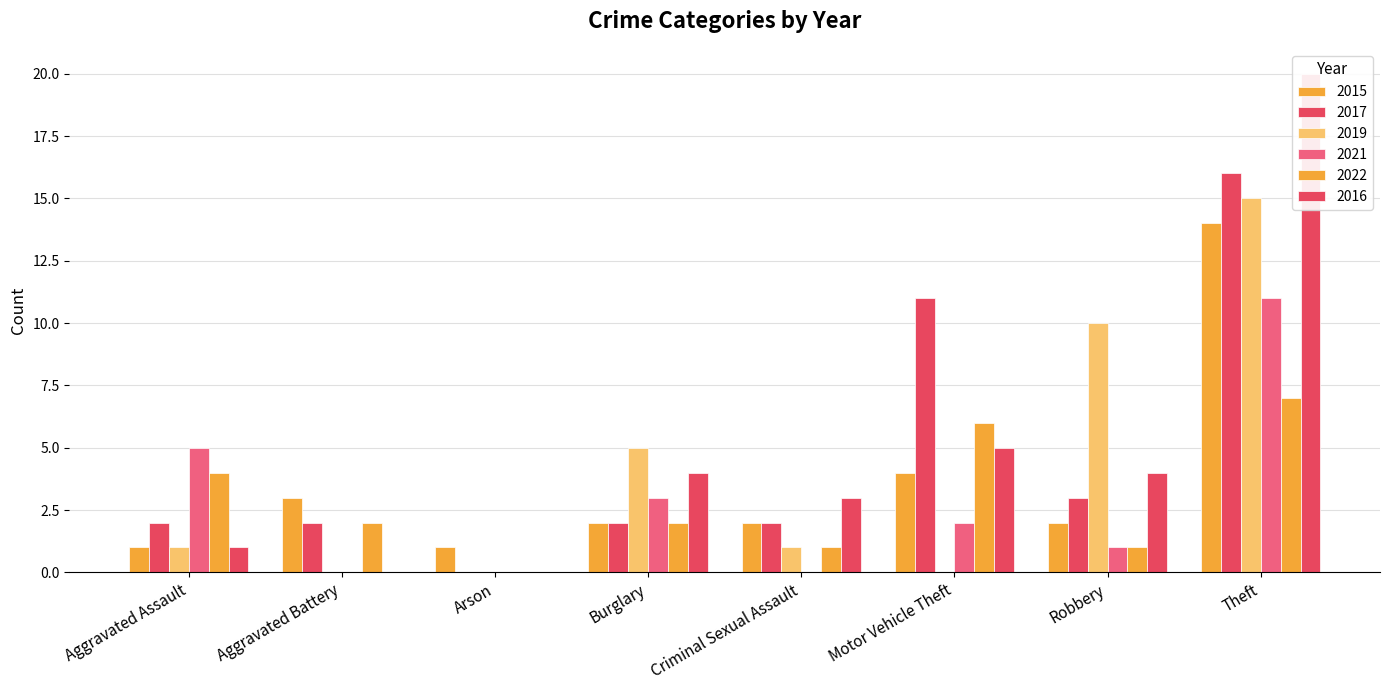

How many series are shown in this chart?

6